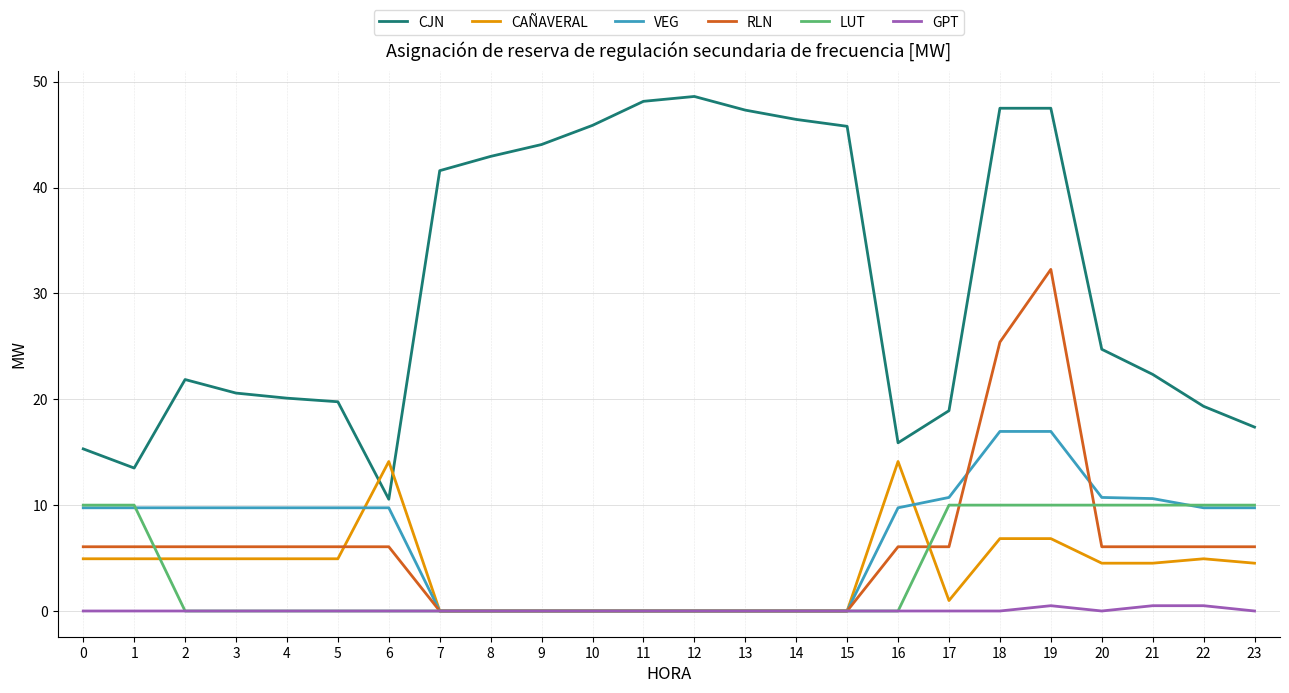

True or false: CJN and GPT intersect in this chart.

False